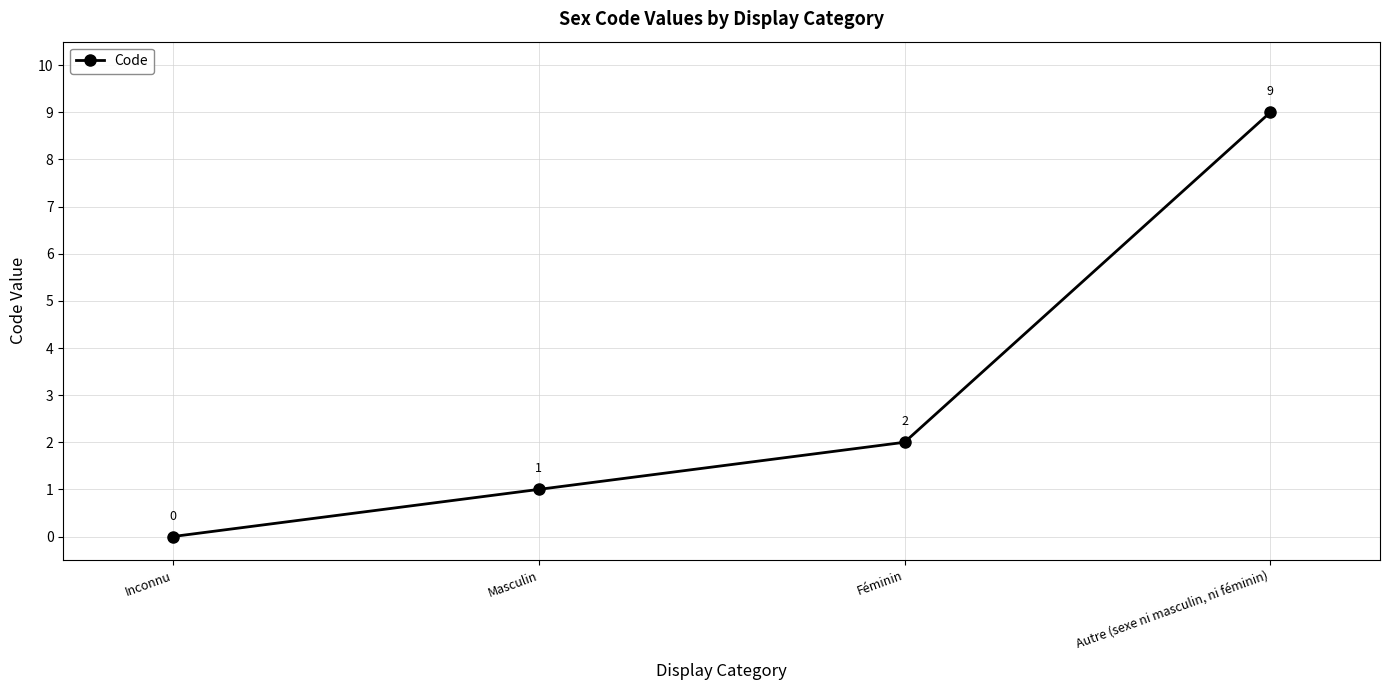

Which has a higher value, Masculin or Inconnu?

Masculin